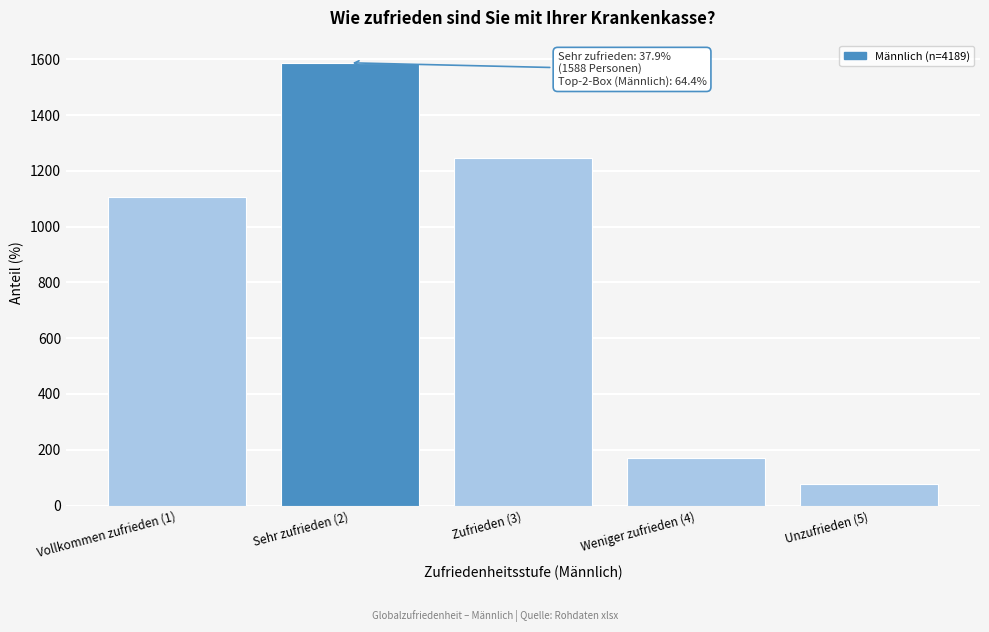

Reading right to left, what are all the values shown in this chart?

77.8	170.3	1245.1	1587.9	1108.0